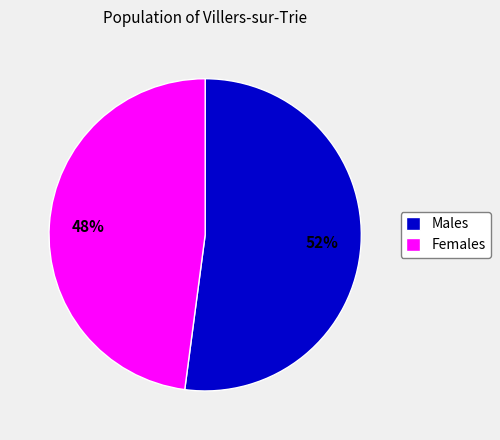

Which slice represents more than half of the pie?

Males